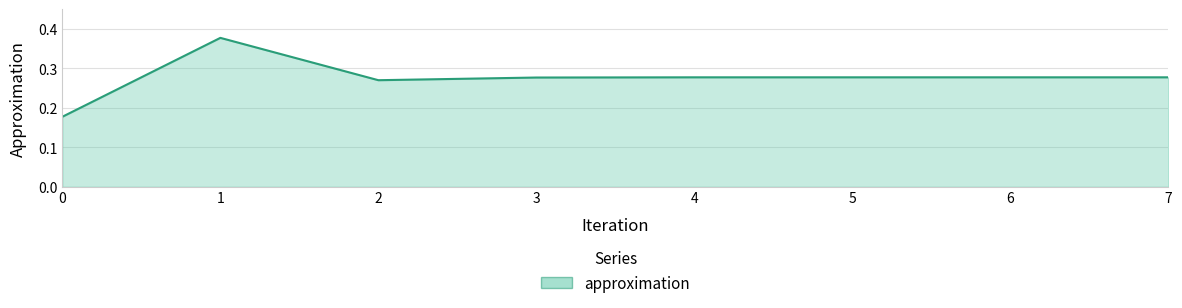

Which category has the highest value across all series?

1